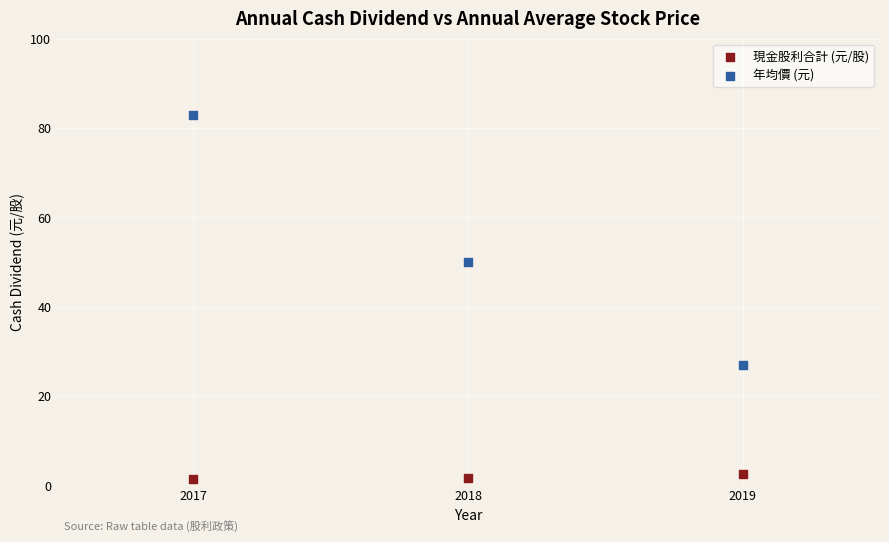

Which series contains the lowest Y value?

現金股利合計 (元/股)